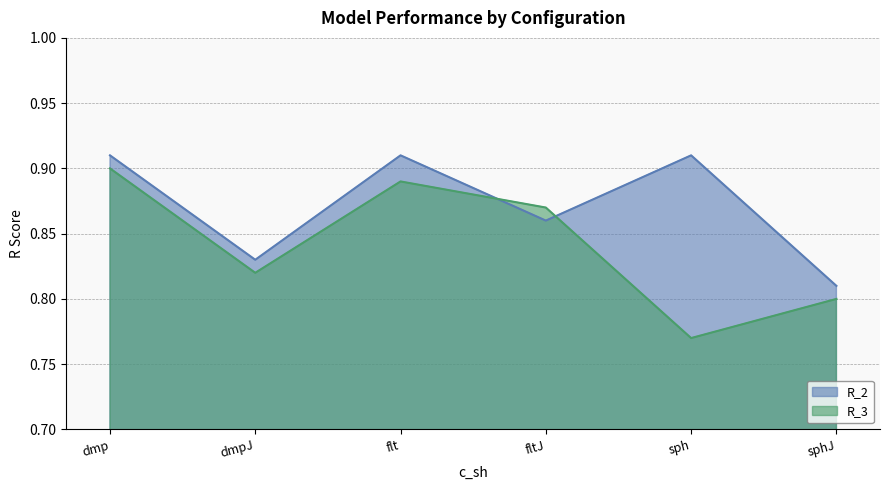

Does the chart display data point markers on the line(s)?

No